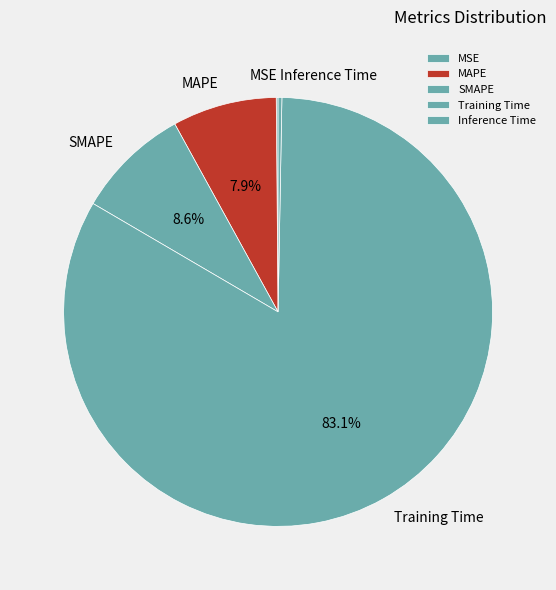

Which slice represents more than half of the pie?

Training Time